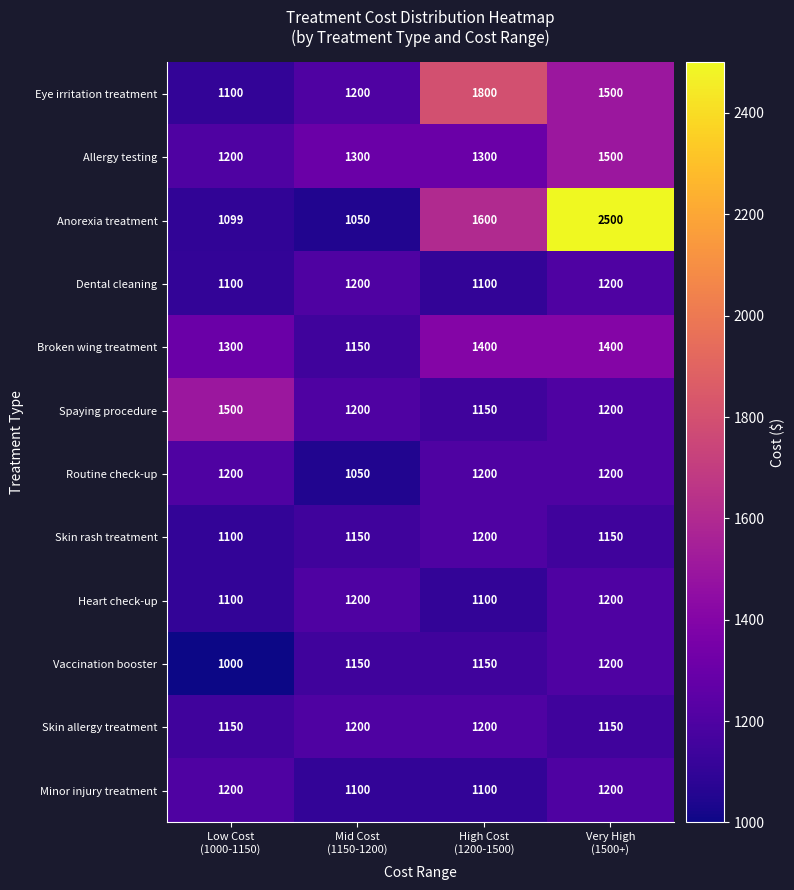

Which series has the largest total across all categories?

Anorexia treatment